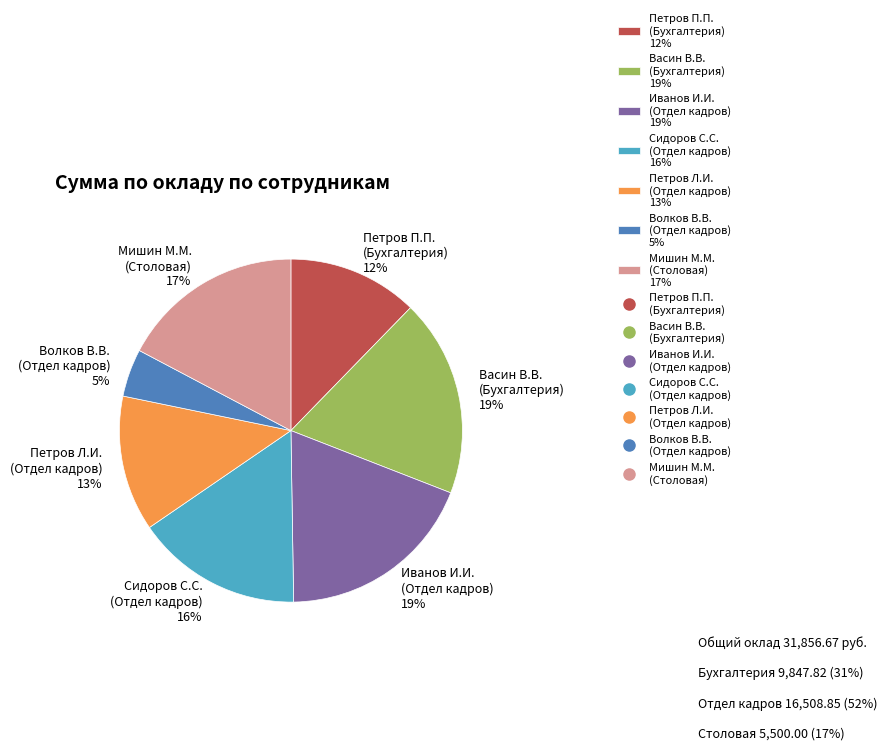

How many segments does this pie chart have?

7